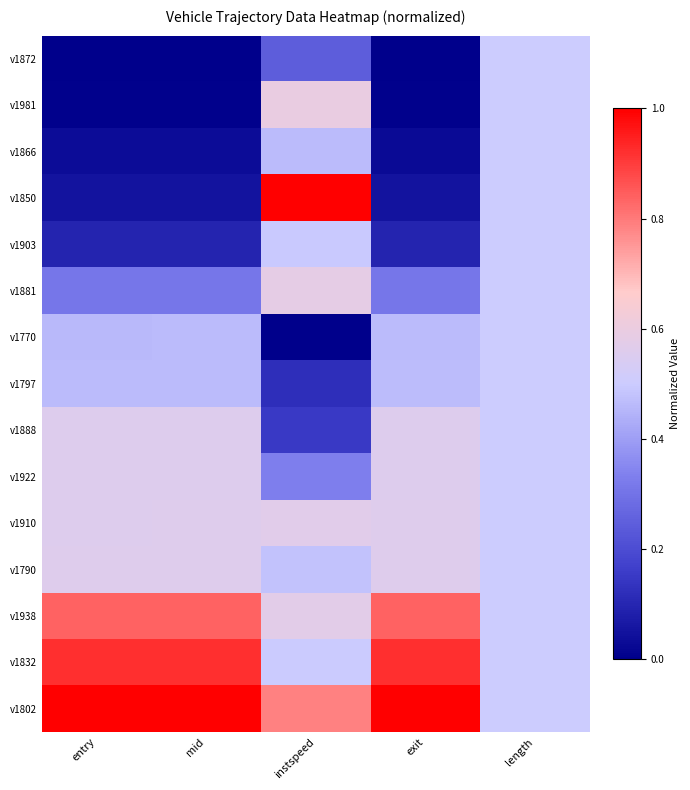

What is the spread (max minus min) of values at instspeed?

1.0